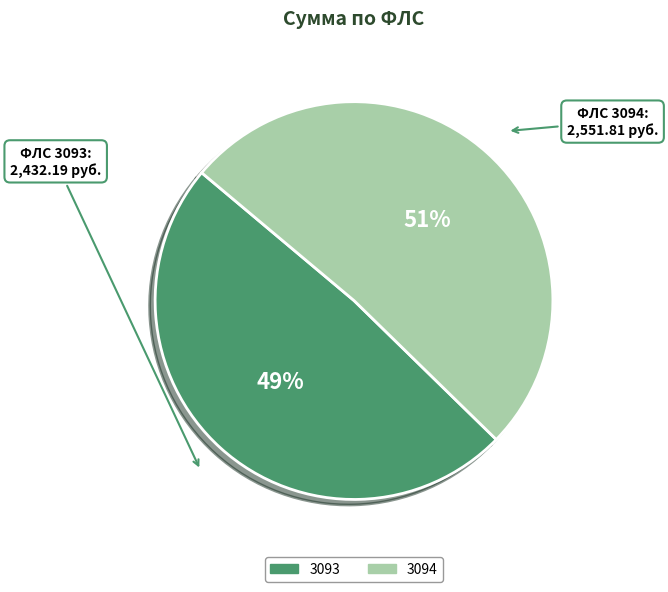

How many slices are in this pie chart?

2